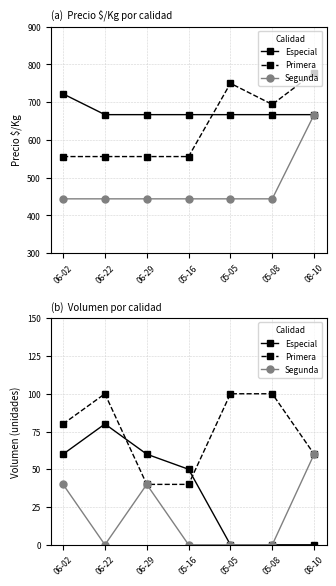

What is the total value across all series at 05-08?

100